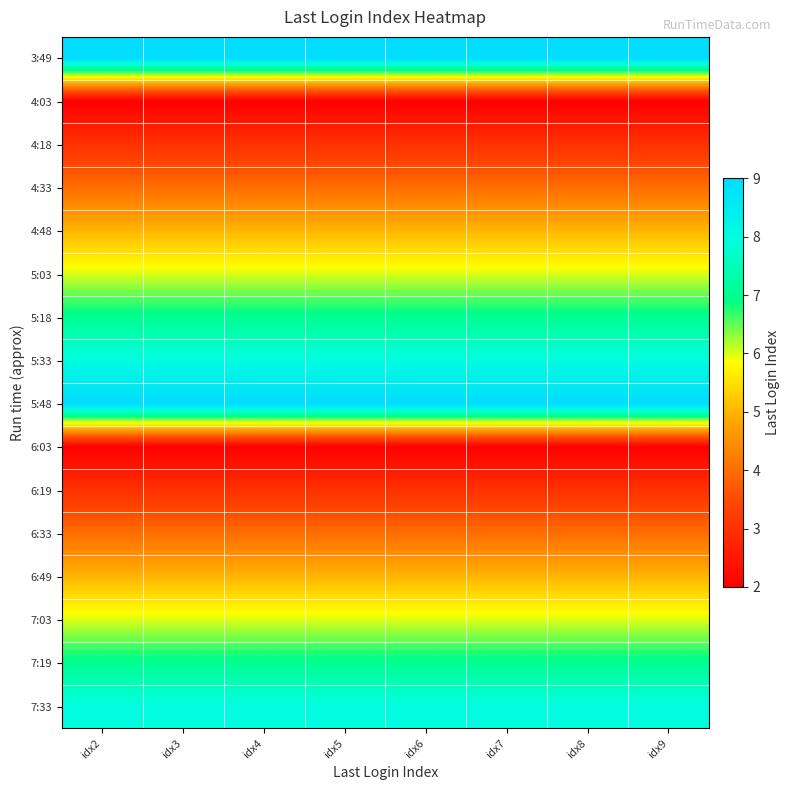

Reading right to left, list all the values displayed in this chart.

3:49: idx9=9	idx8=9	idx7=9	idx6=9	idx5=9	idx4=9	idx3=9	idx2=9
4:03: idx9=2	idx8=2	idx7=2	idx6=2	idx5=2	idx4=2	idx3=2	idx2=2
4:18: idx9=3	idx8=3	idx7=3	idx6=3	idx5=3	idx4=3	idx3=3	idx2=3
4:33: idx9=4	idx8=4	idx7=4	idx6=4	idx5=4	idx4=4	idx3=4	idx2=4
4:48: idx9=5	idx8=5	idx7=5	idx6=5	idx5=5	idx4=5	idx3=5	idx2=5
5:03: idx9=6	idx8=6	idx7=6	idx6=6	idx5=6	idx4=6	idx3=6	idx2=6
5:18: idx9=7	idx8=7	idx7=7	idx6=7	idx5=7	idx4=7	idx3=7	idx2=7
5:33: idx9=8	idx8=8	idx7=8	idx6=8	idx5=8	idx4=8	idx3=8	idx2=8
5:48: idx9=9	idx8=9	idx7=9	idx6=9	idx5=9	idx4=9	idx3=9	idx2=9
6:03: idx9=2	idx8=2	idx7=2	idx6=2	idx5=2	idx4=2	idx3=2	idx2=2
6:19: idx9=3	idx8=3	idx7=3	idx6=3	idx5=3	idx4=3	idx3=3	idx2=3
6:33: idx9=4	idx8=4	idx7=4	idx6=4	idx5=4	idx4=4	idx3=4	idx2=4
6:49: idx9=5	idx8=5	idx7=5	idx6=5	idx5=5	idx4=5	idx3=5	idx2=5
7:03: idx9=6	idx8=6	idx7=6	idx6=6	idx5=6	idx4=6	idx3=6	idx2=6
7:19: idx9=7	idx8=7	idx7=7	idx6=7	idx5=7	idx4=7	idx3=7	idx2=7
7:33: idx9=8	idx8=8	idx7=8	idx6=8	idx5=8	idx4=8	idx3=8	idx2=8